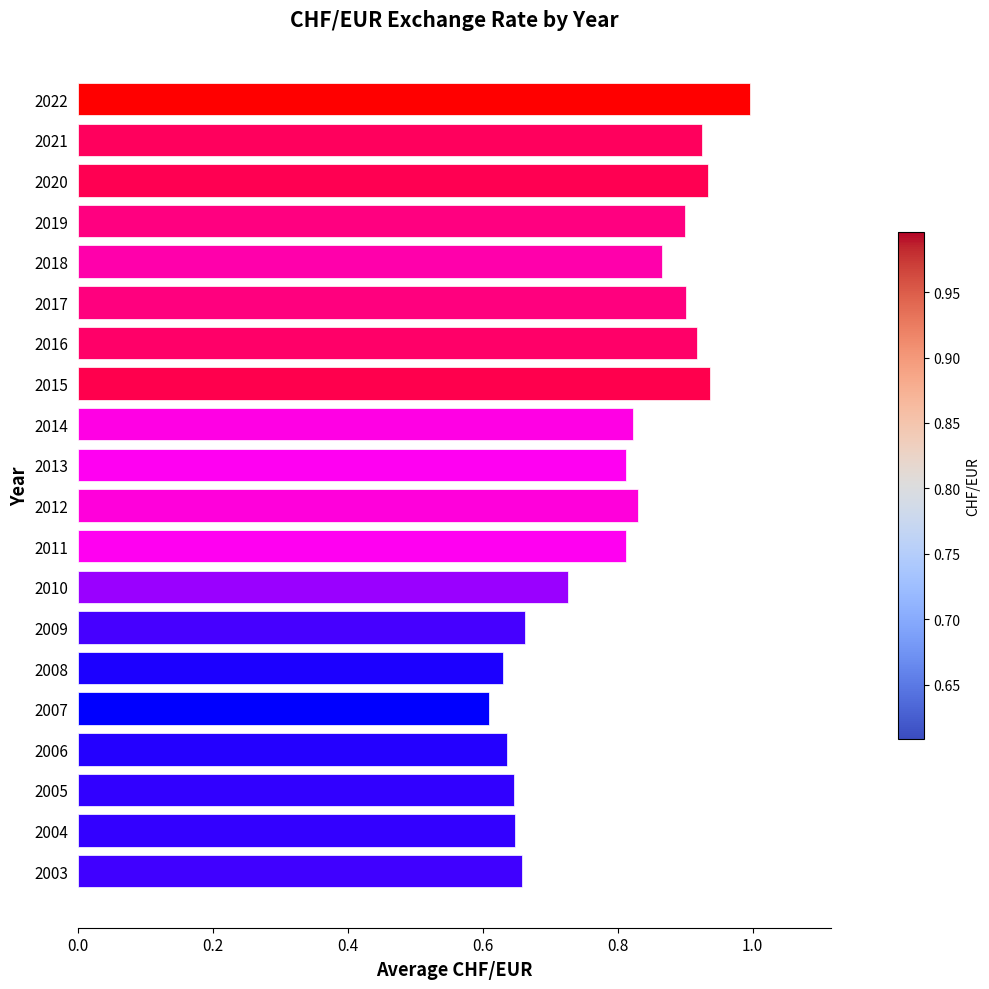

Is it true that the value at 2016 is 0.9?

True